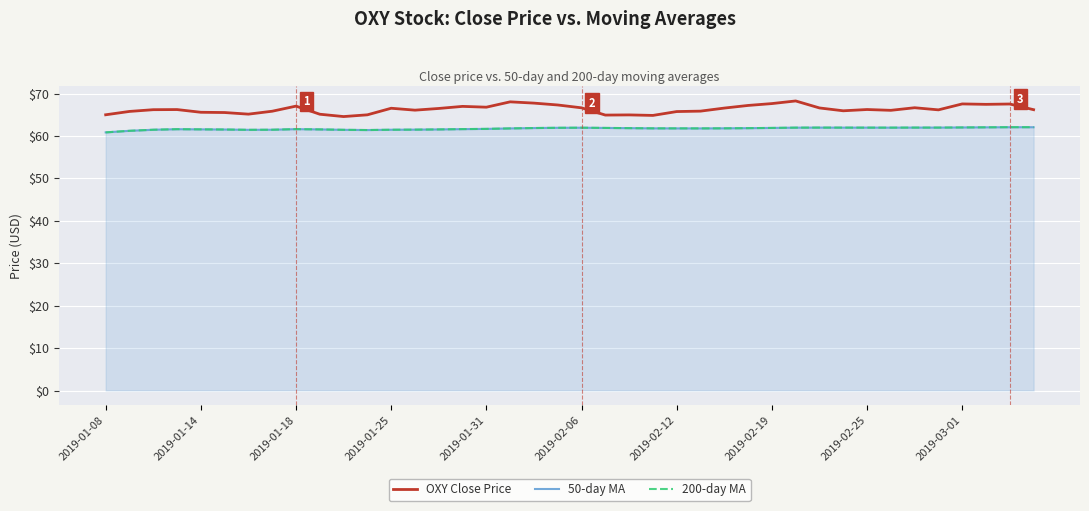

Reading left to right, transcribe all the data shown in this chart.

OXY Close Price: 65.0	65.8	66.2	66.2	65.6	65.5	65.1	65.8	67.0	65.1	64.6	65.0	66.5	66.1	66.5	67.0	66.8	68.0	67.7	67.3	66.6	64.9	65.0	64.8	65.8	65.8	66.6	67.2	67.6	68.2	66.6	65.9	66.2	66.0	66.7	66.2	67.6	67.4	67.5	66.2
50-day MA: 60.8	61.2	61.5	61.6	61.6	61.5	61.4	61.5	61.6	61.5	61.4	61.4	61.5	61.5	61.5	61.6	61.7	61.8	61.9	61.9	61.9	61.9	61.8	61.8	61.8	61.8	61.8	61.8	61.9	62.0	62.0	62.0	62.0	62.0	62.0	62.0	62.0	62.0	62.1	62.1
200-day MA: 60.8	61.2	61.5	61.6	61.6	61.5	61.4	61.5	61.6	61.5	61.4	61.4	61.5	61.5	61.5	61.6	61.7	61.8	61.9	61.9	61.9	61.9	61.8	61.8	61.8	61.8	61.8	61.8	61.9	62.0	62.0	62.0	62.0	62.0	62.0	62.0	62.0	62.0	62.1	62.1